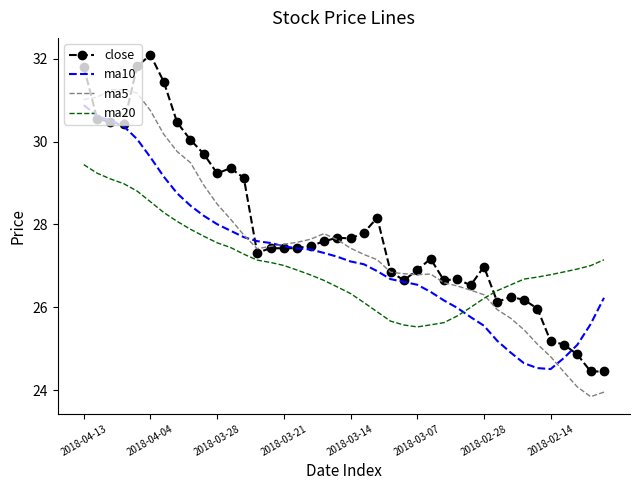

What is the minimum value shown in the chart?

23.8